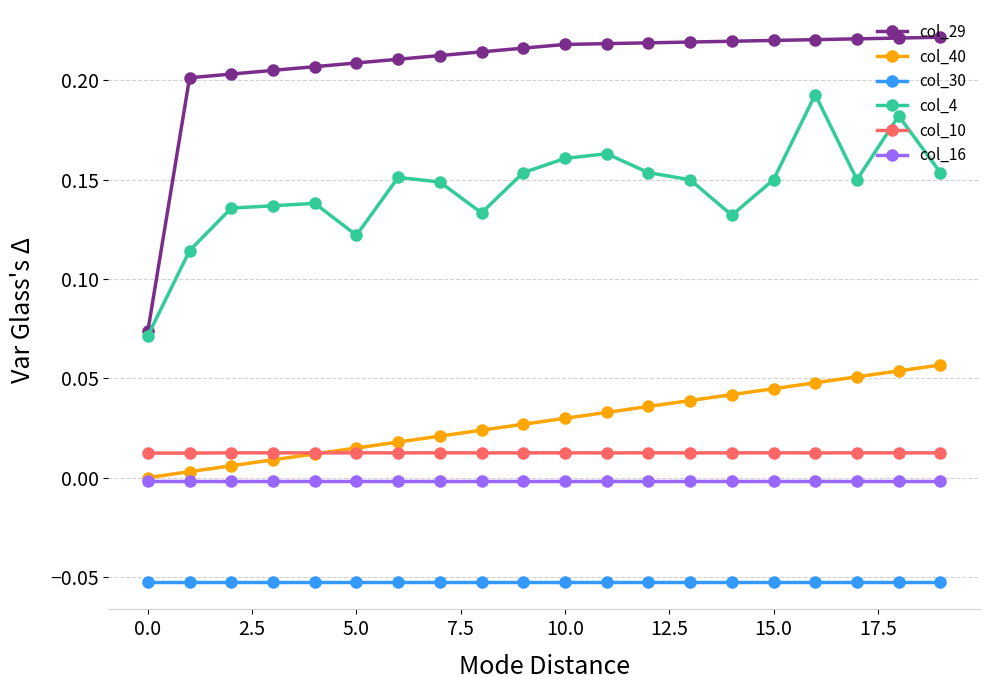

List the series in order of their peak value, lowest first.

col_30, col_16, col_10, col_40, col_4, col_29